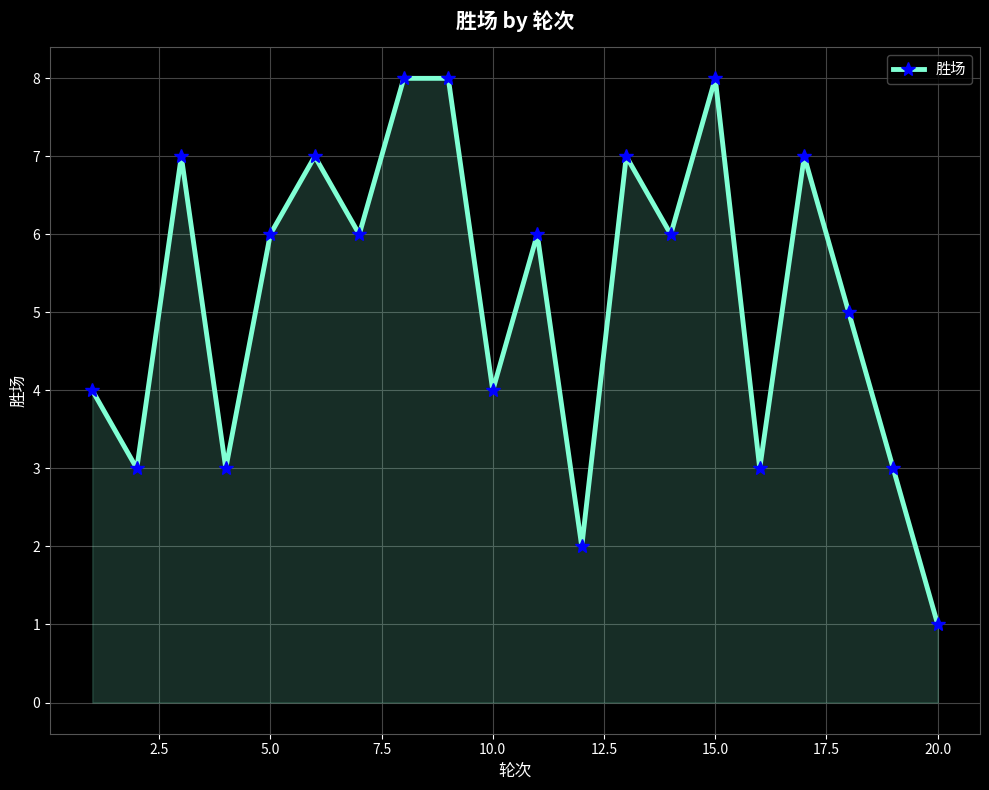

Reading right to left, extract all data points from this chart.

1	3	5	7	3	8	6	7	2	6	4	8	8	6	7	6	3	7	3	4